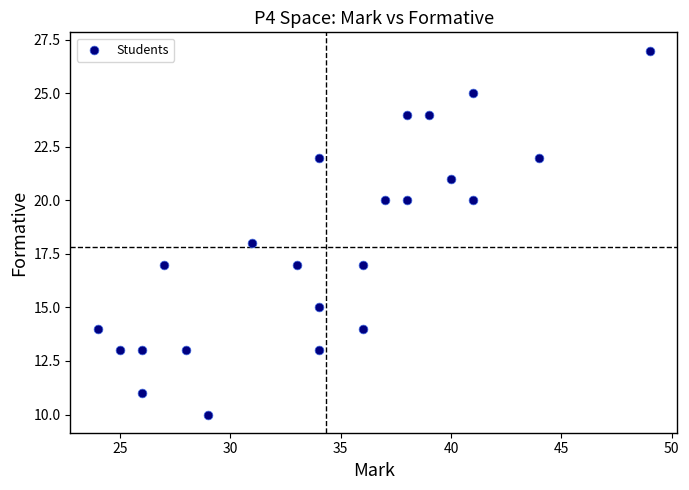

What is the range of X values (max minus min)?

25